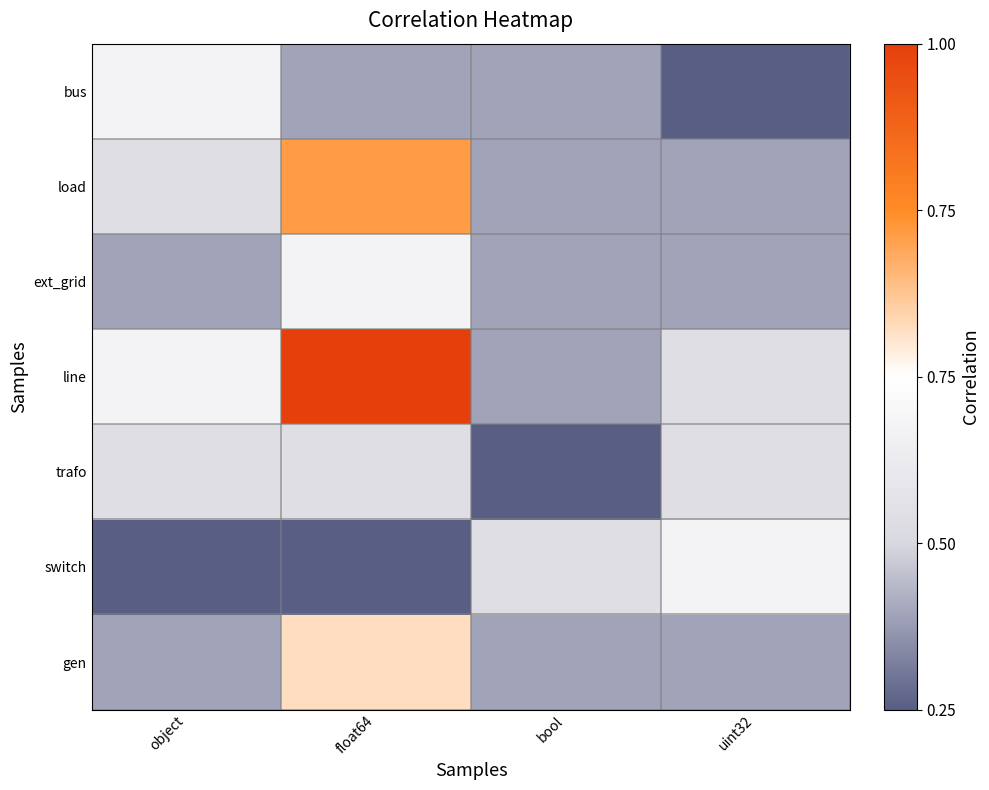

Reading left to right, extract all data points from this chart.

bus: object=0.4	float64=0.1	bool=0.1	uint32=0.0
load: object=0.3	float64=0.7	bool=0.1	uint32=0.1
ext_grid: object=0.1	float64=0.4	bool=0.1	uint32=0.1
line: object=0.4	float64=1.0	bool=0.1	uint32=0.3
trafo: object=0.3	float64=0.3	bool=0.0	uint32=0.3
switch: object=0.0	float64=0.0	bool=0.3	uint32=0.4
gen: object=0.1	float64=0.6	bool=0.1	uint32=0.1